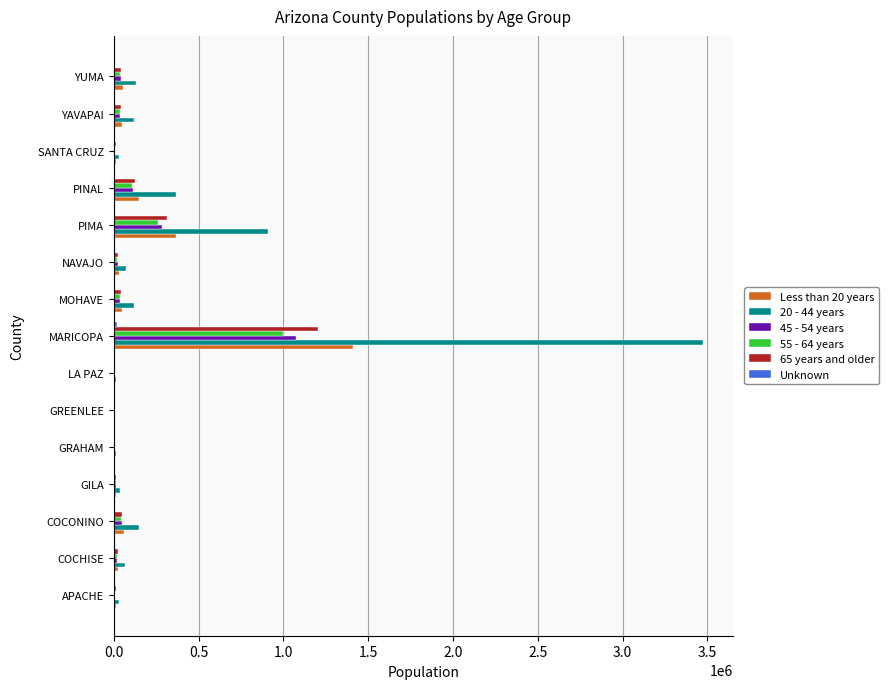

Which series has the largest total across all categories?

20 - 44 years